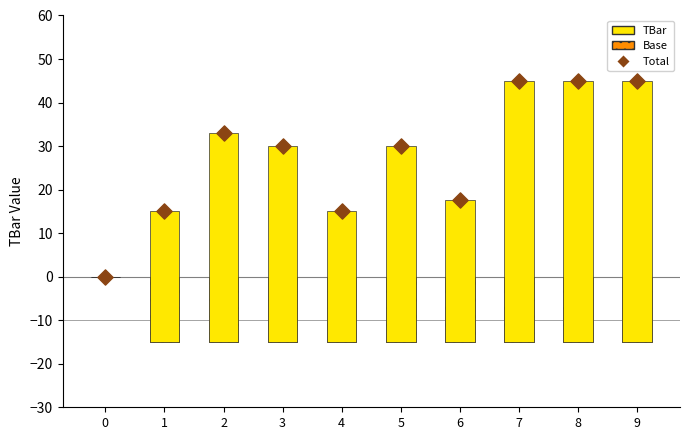

Is the value of Base at 2 greater than the value of TBar at 8?

No